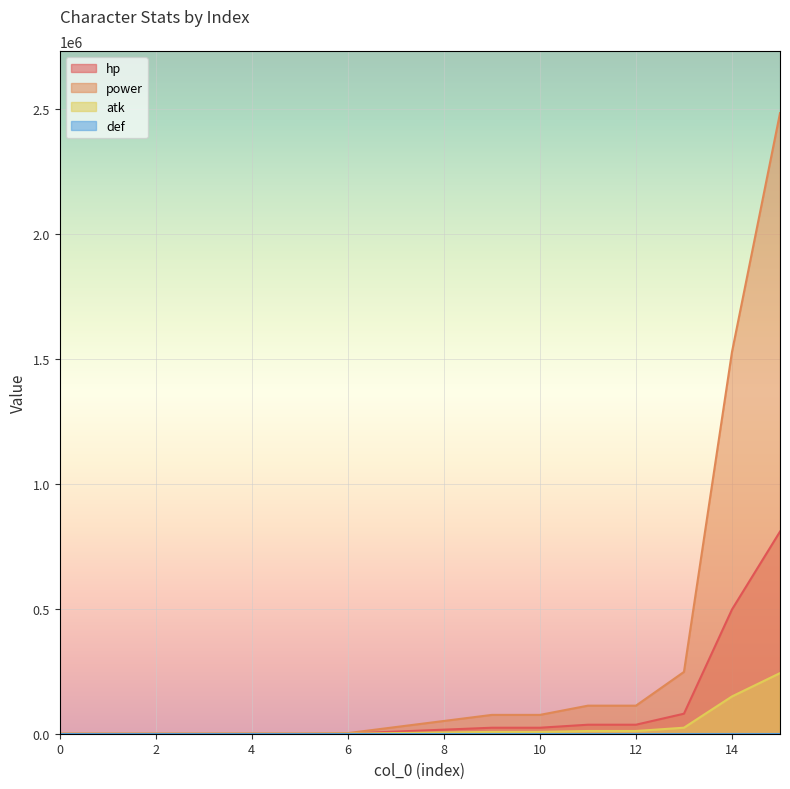

At how many categories does at least one series exceed 1343000?

2